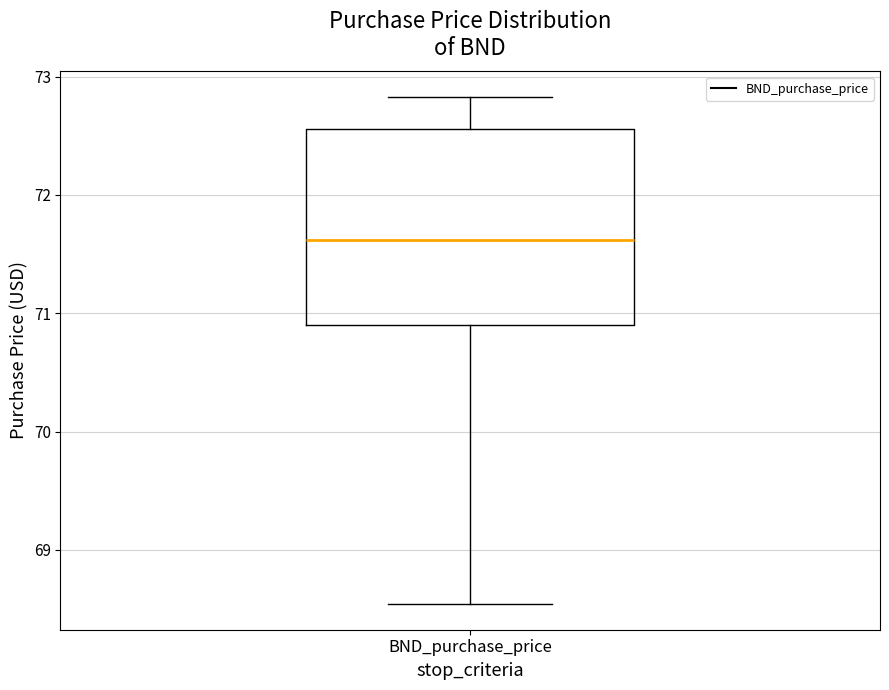

Where is the upper edge of the box for BND_purchase_price on the y-axis? The values are not printed on the chart, so give them approximately, as read against the axis.

72.6